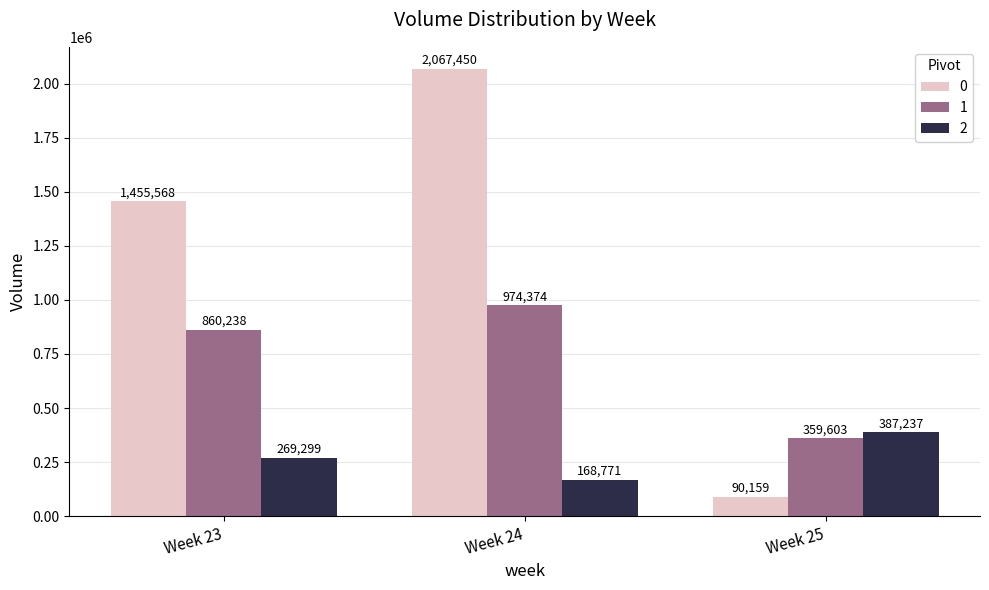

List the labels in order of 1 value, largest first.

Week 24, Week 23, Week 25